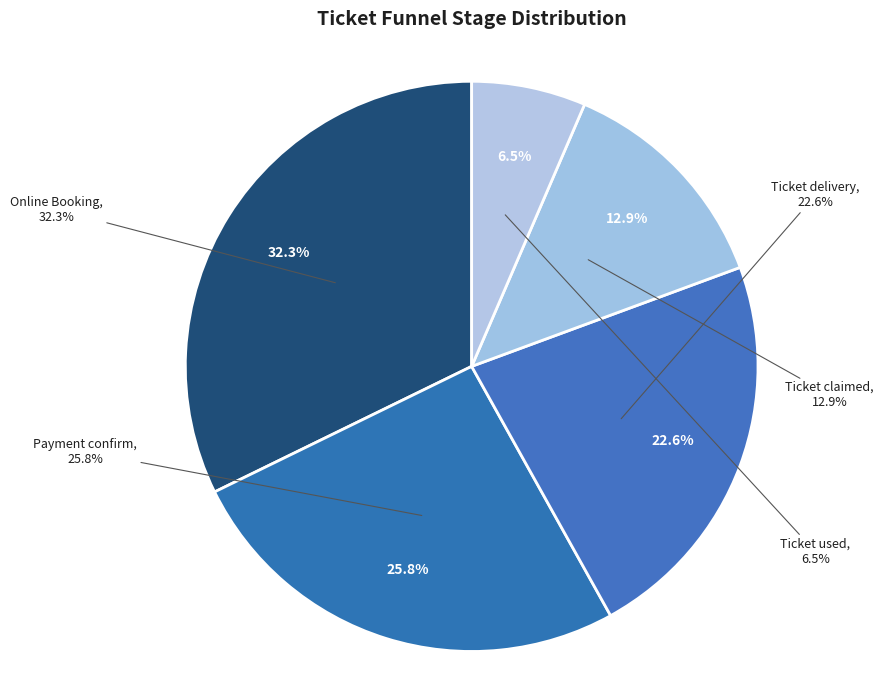

To the nearest percent, what portion does Ticket used represent?

6%